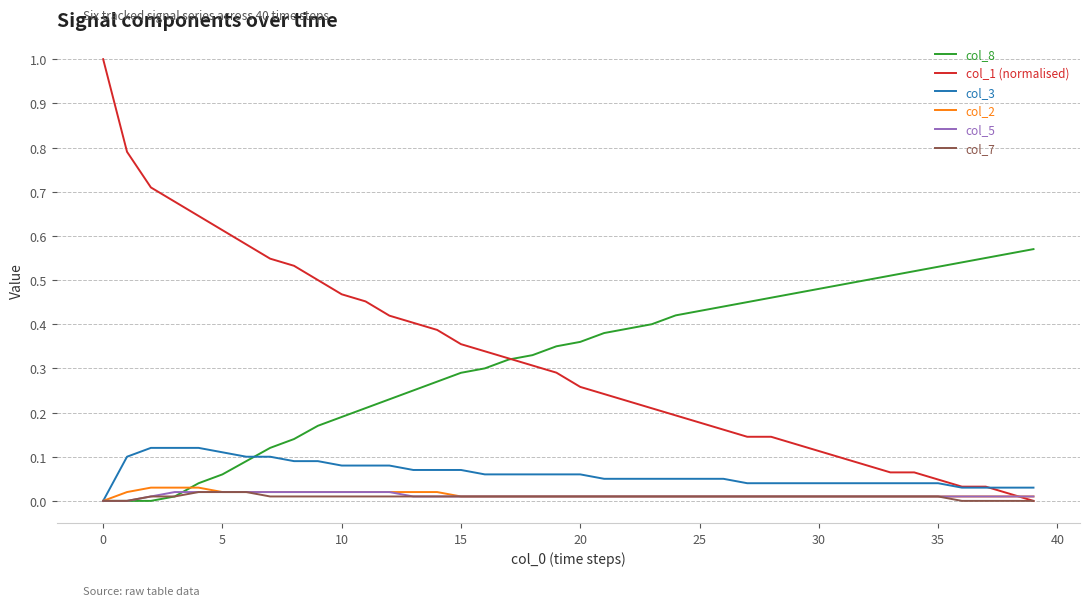

What is the maximum value shown in the chart?

1.0